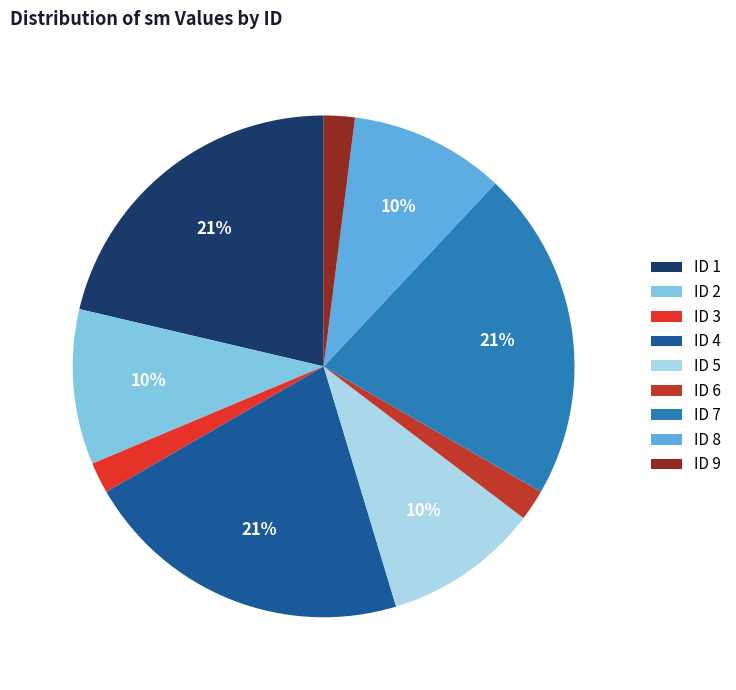

Which slice is the smallest?

3